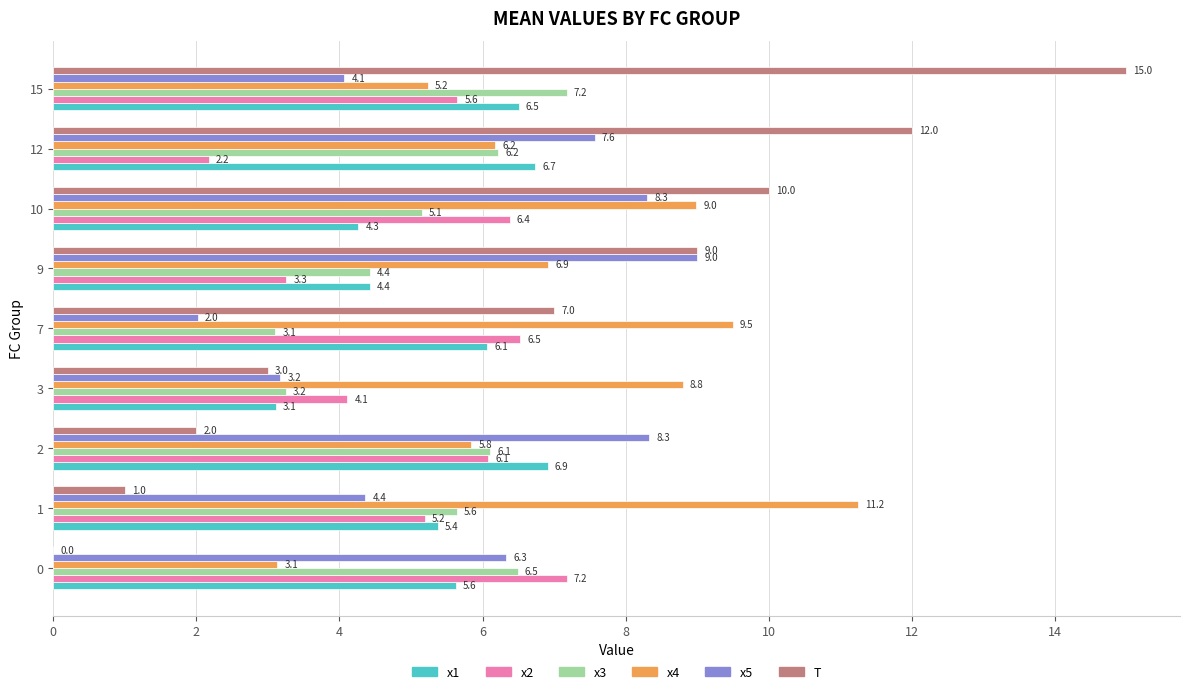

At which category is the sum across all series the highest?

15